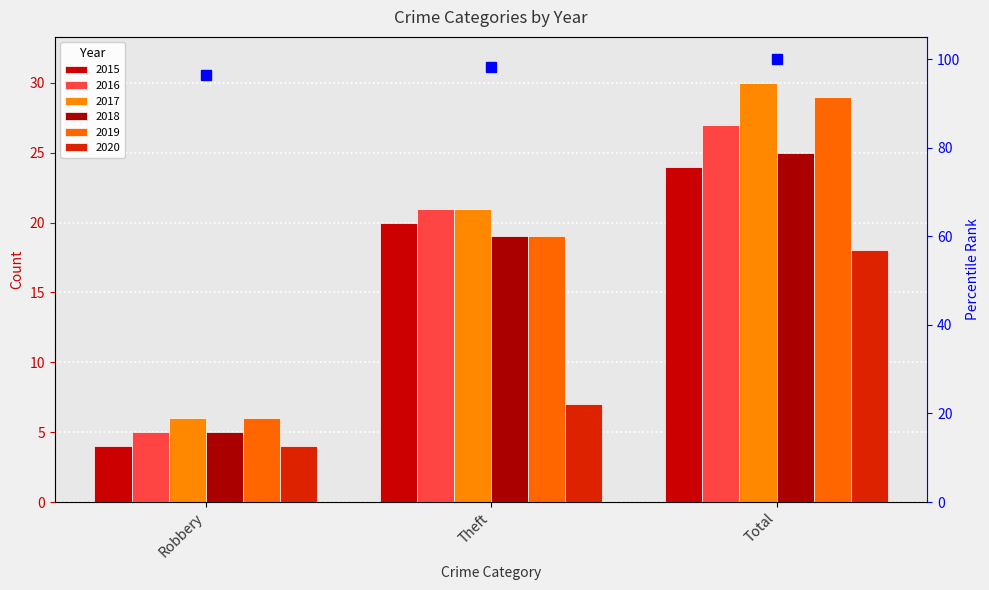

How many values in the 2018 series are below 19?

1